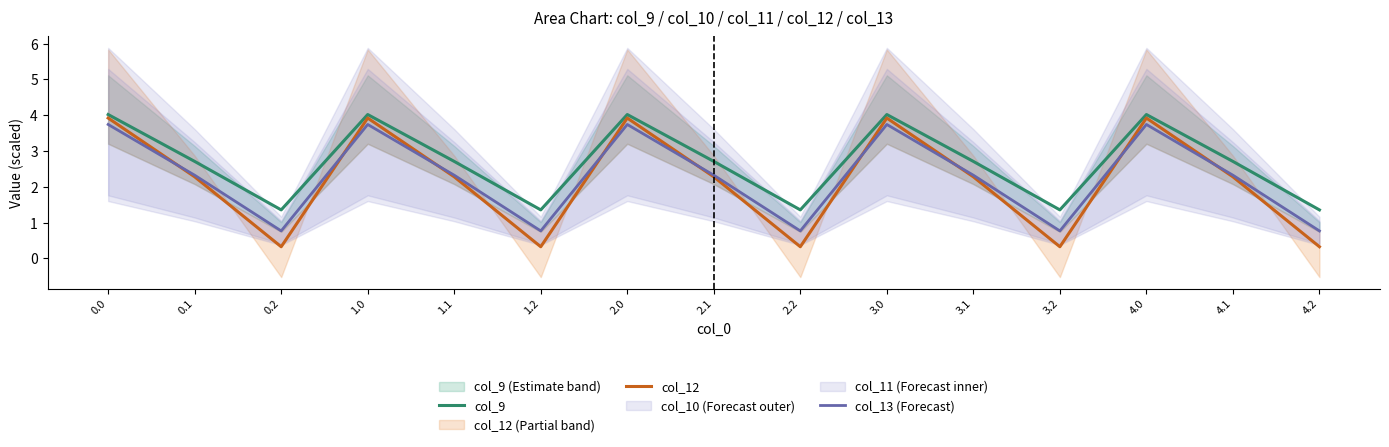

How many col_13 (Forecast) values are between 0 and 3?

10